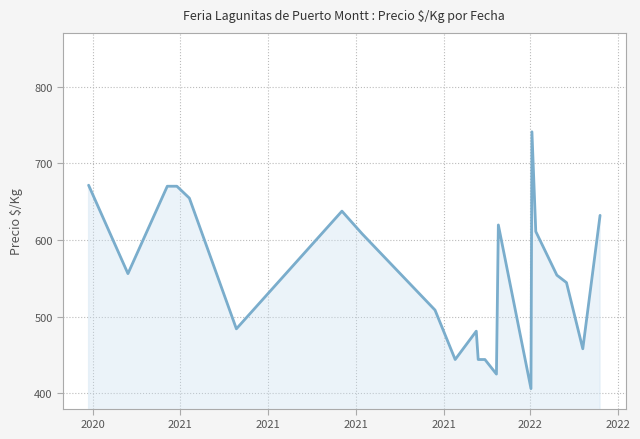

At which label does the data first exceed 556?

2020